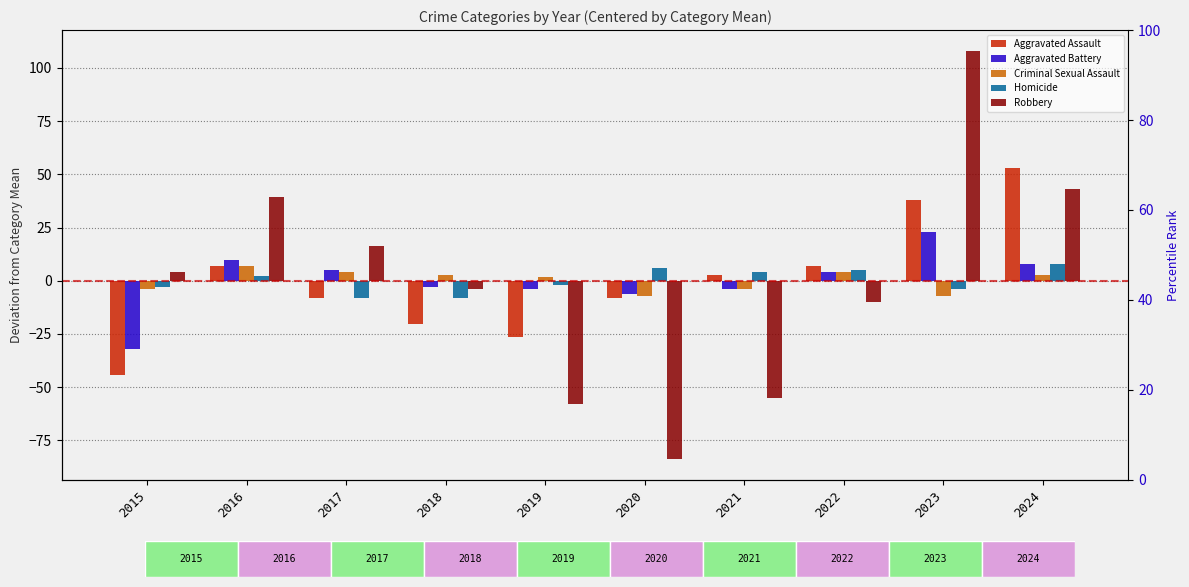

At how many categories does at least one series exceed 7?

4